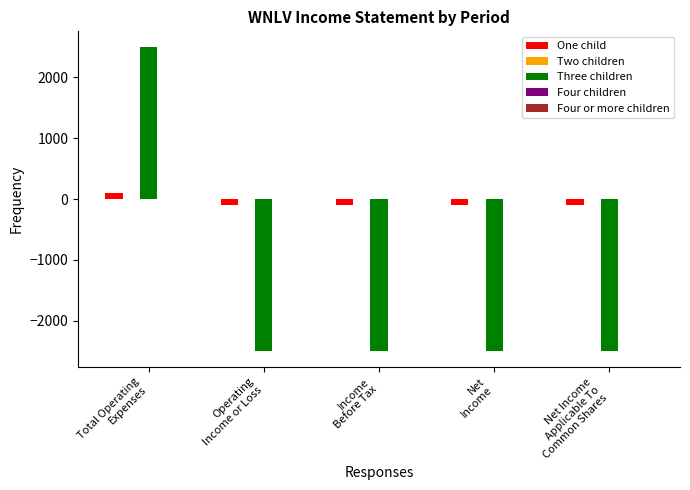

How many bars are there in total?

10